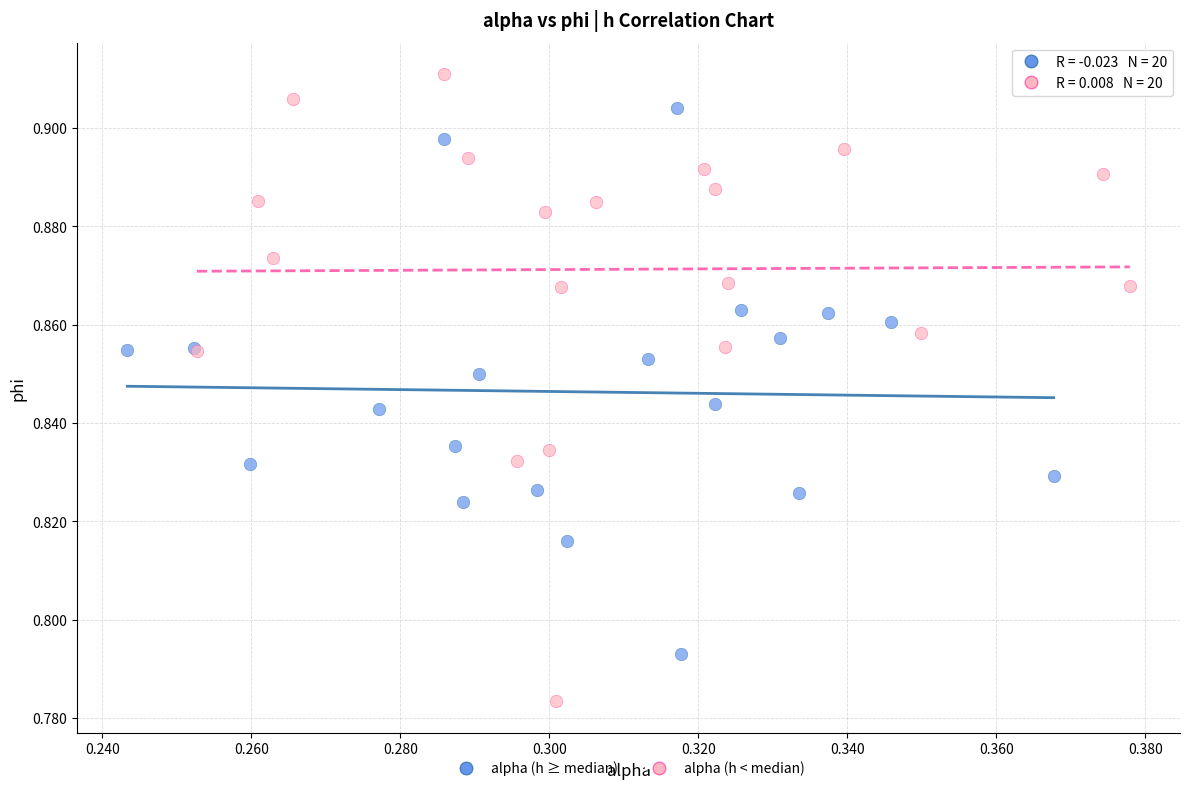

What are all the series names shown in the legend?

alpha (h ≥ median), alpha (h < median)